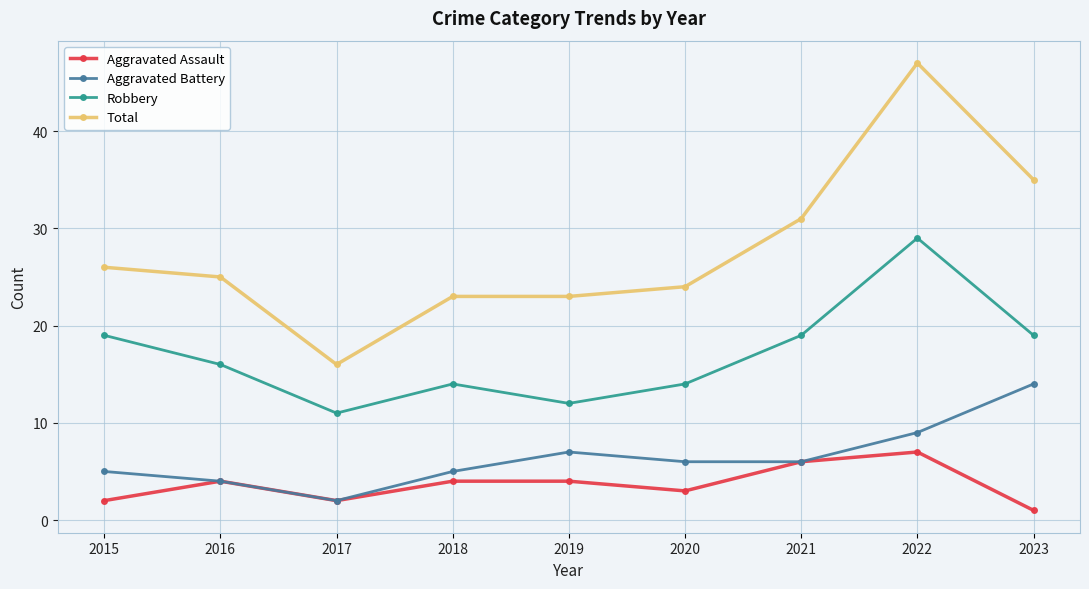

What is the difference between the maximum and minimum values in the Total series?

31